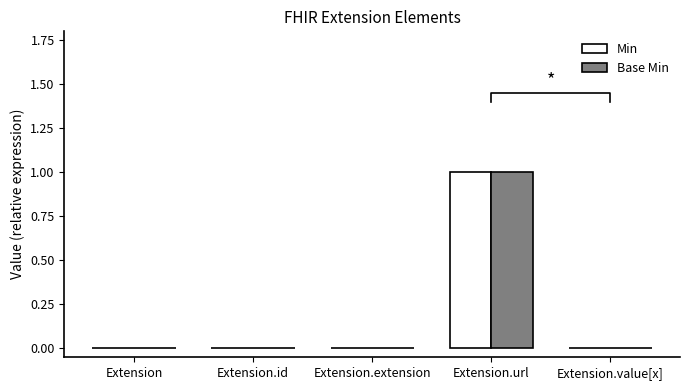

Between Extension.url and Extension.value[x], which series saw the biggest shift?

Min